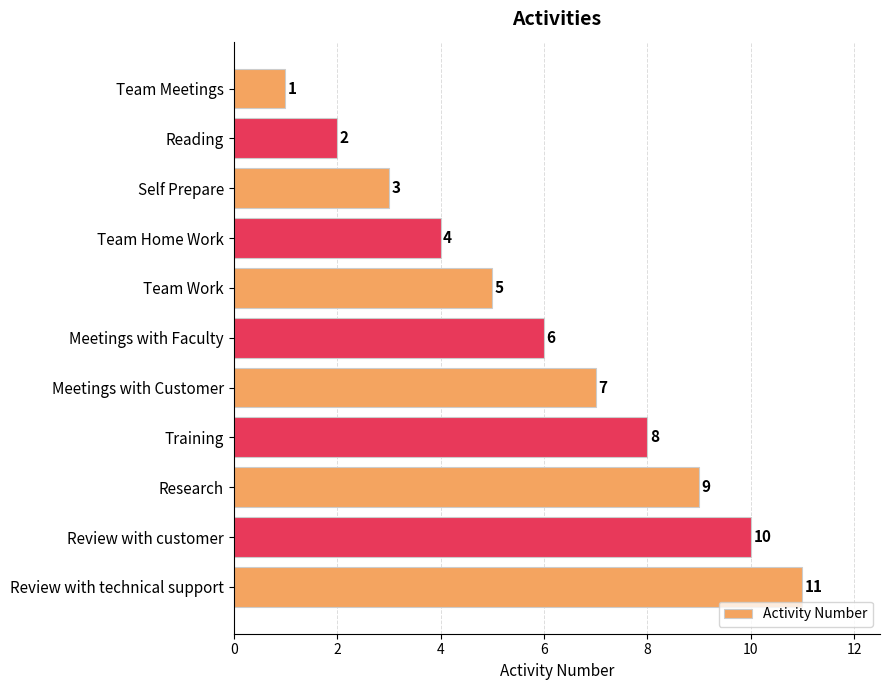

List the labels in order of value, largest first.

Review with technical support, Review with customer, Research, Training, Meetings with Customer, Meetings with Faculty, Team Work, Team Home Work, Self Prepare, Reading, Team Meetings